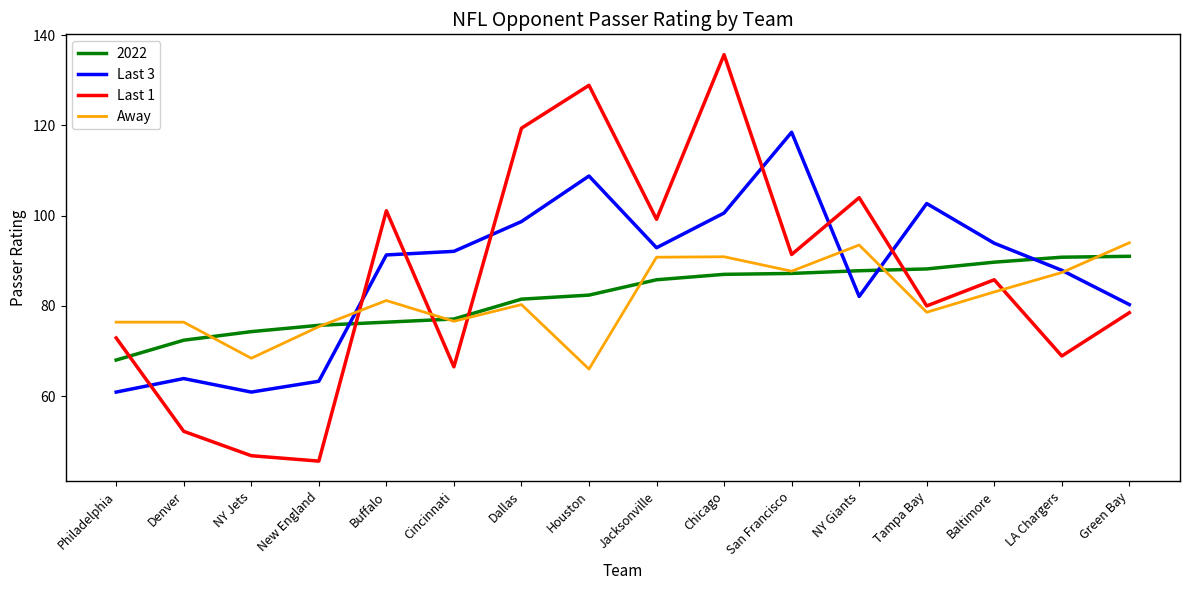

After their last crossing, which series has the higher values: Last 3 or Away?

Away